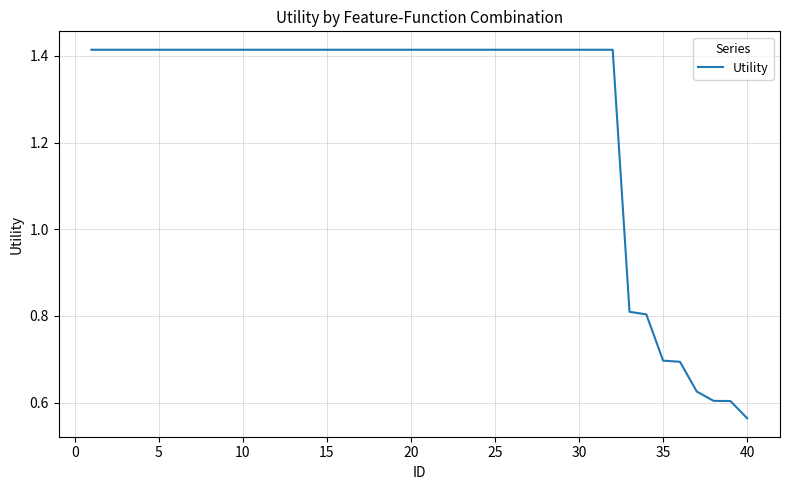

True or false: there are more than 2 points higher than both neighbors.

False